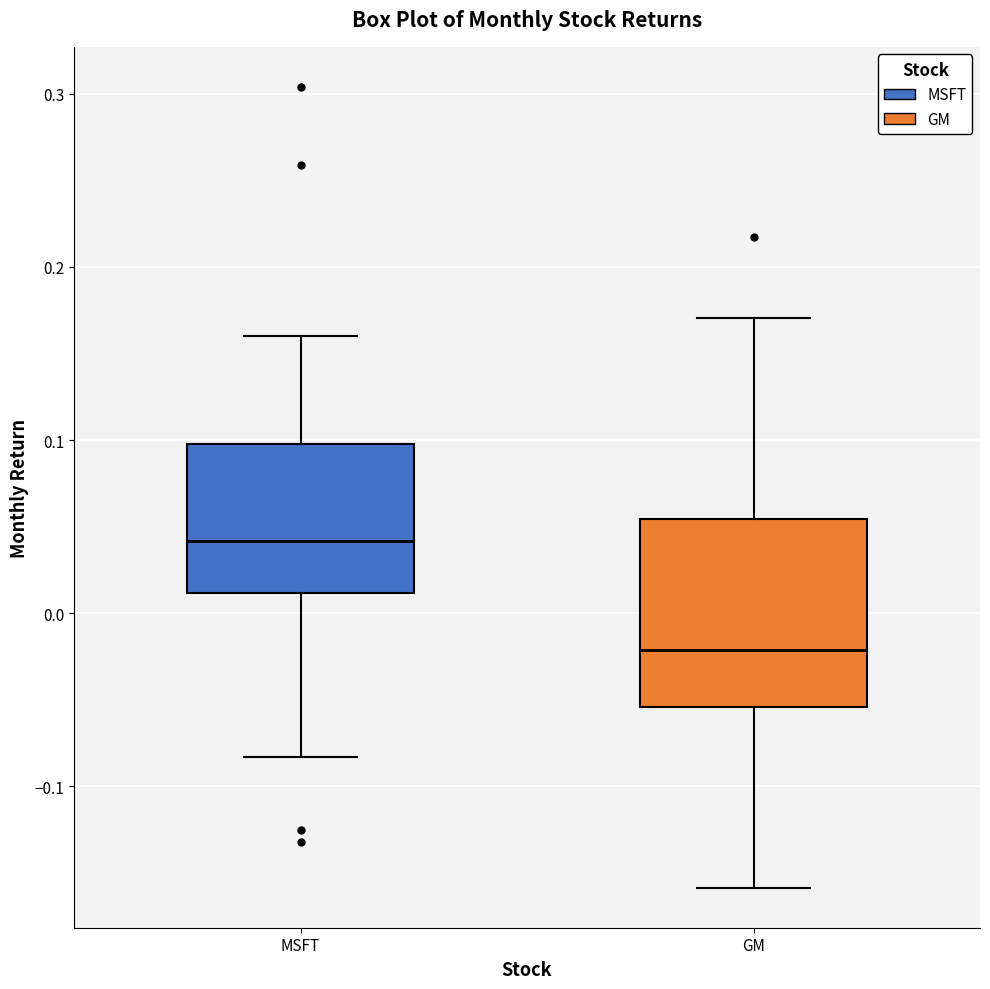

Which box's median line is the highest?

MSFT